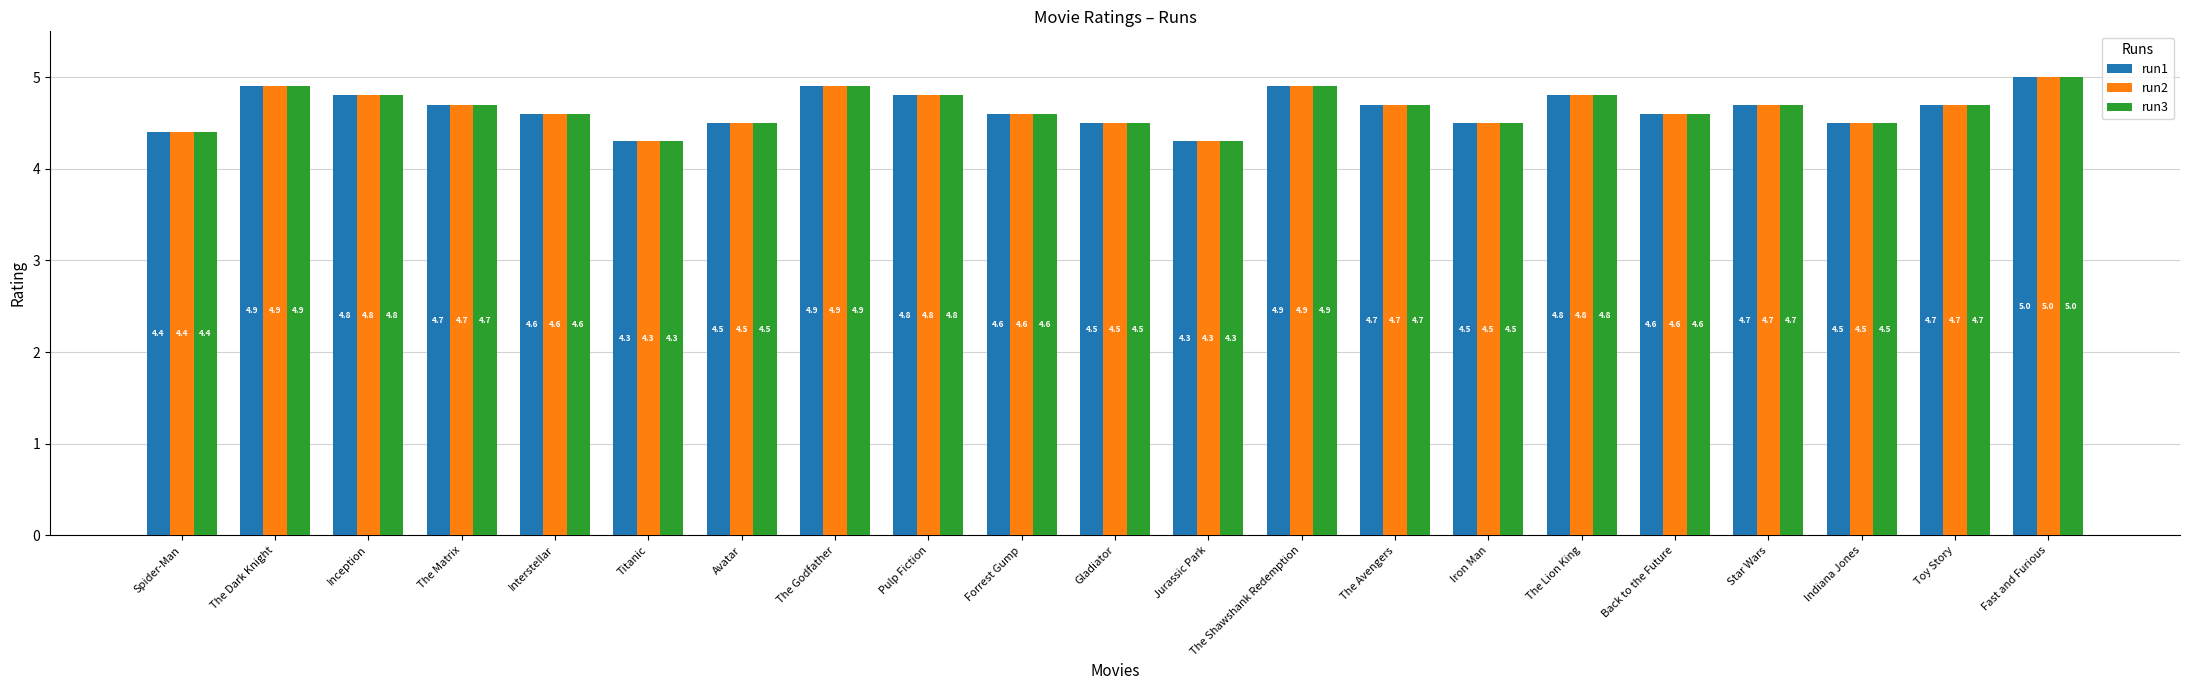

What value does the run3 series have at The Shawshank Redemption?

4.9